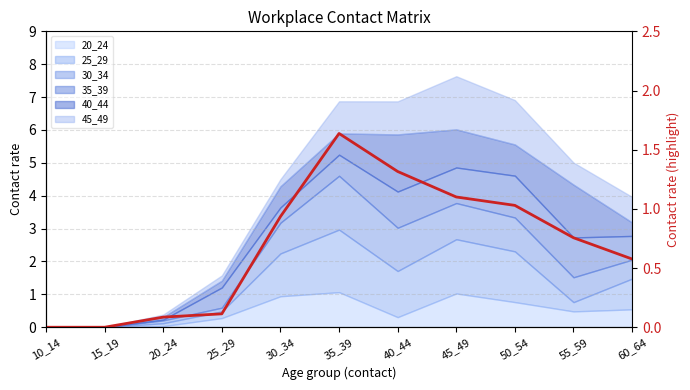

True or false: there are more than 1 points higher than both neighbors.

False